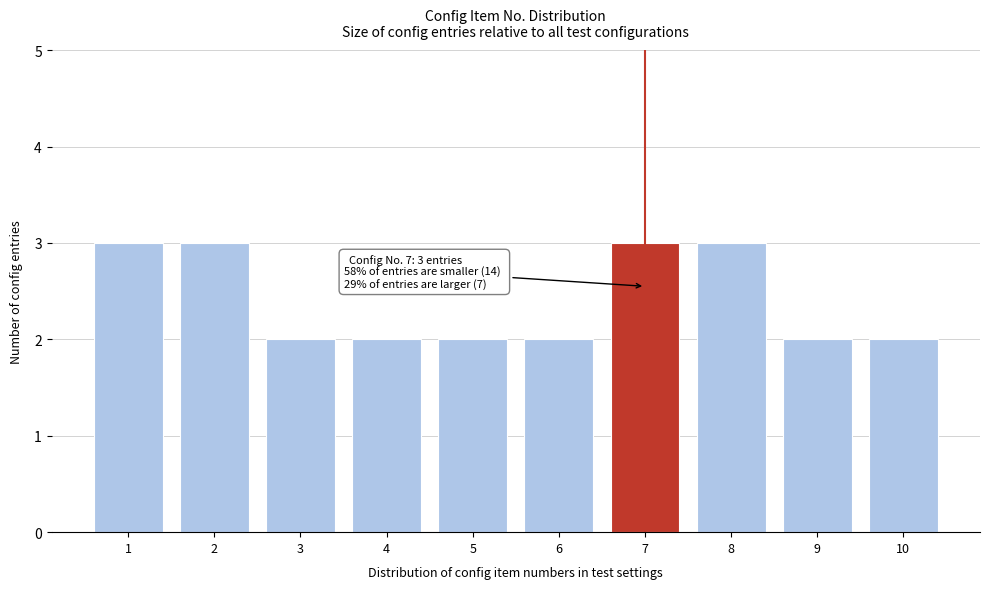

Reading left to right, what are all the values shown in this chart?

1=3	2=3	3=2	4=2	5=2	6=2	7=3	8=3	9=2	10=2